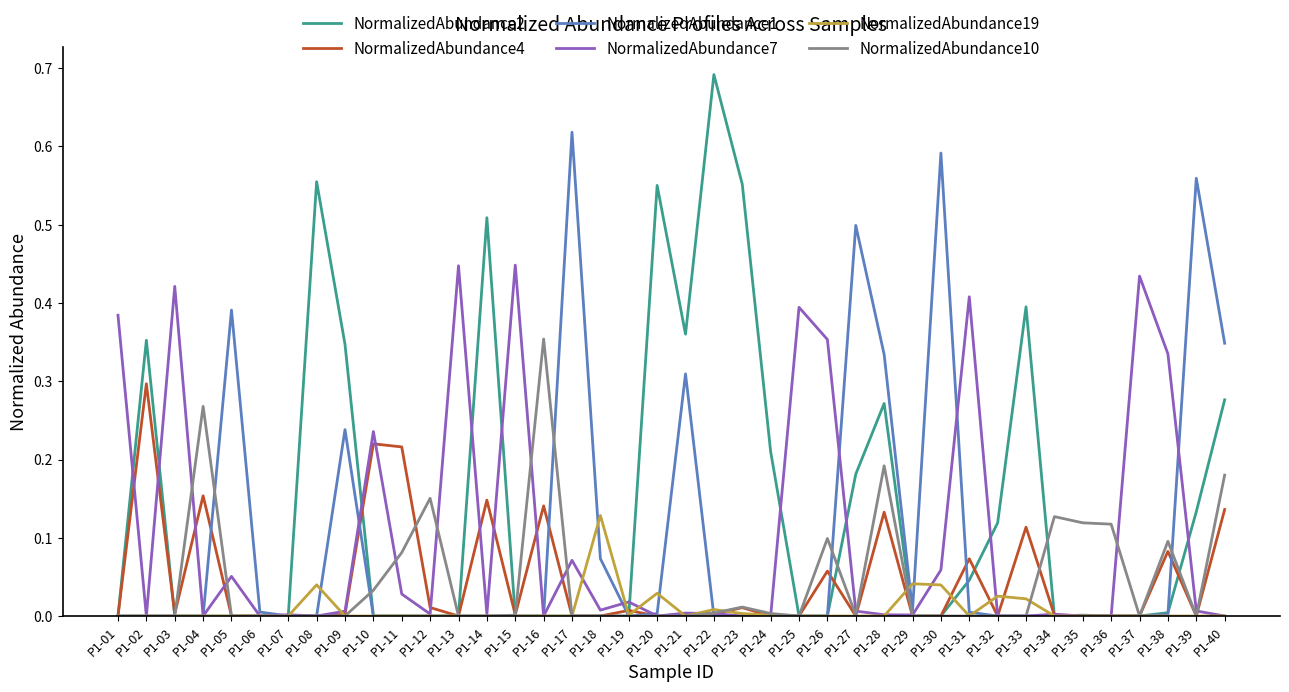

Rank the series by their maximum value, from lowest to highest.

NormalizedAbundance19, NormalizedAbundance4, NormalizedAbundance10, NormalizedAbundance7, NormalizedAbundance1, NormalizedAbundance2